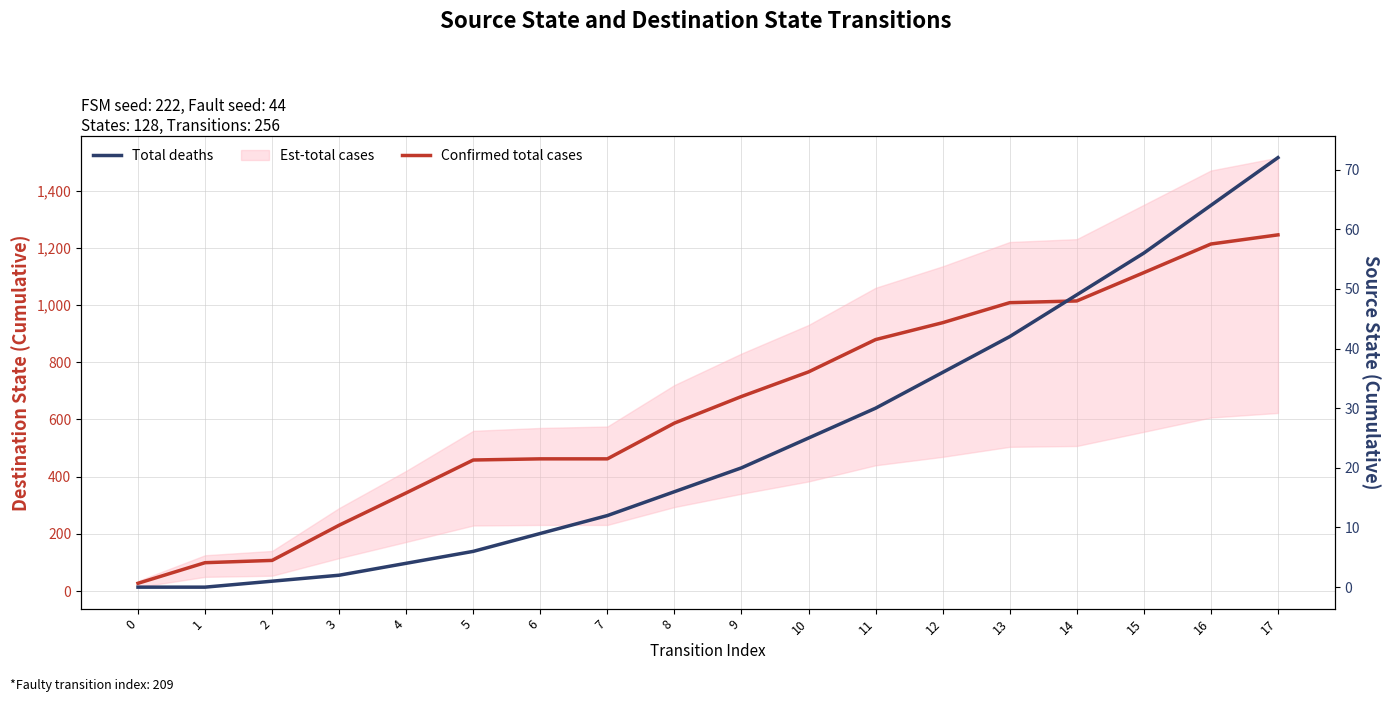

Where is Confirmed total cases nearest to the value 636?

9